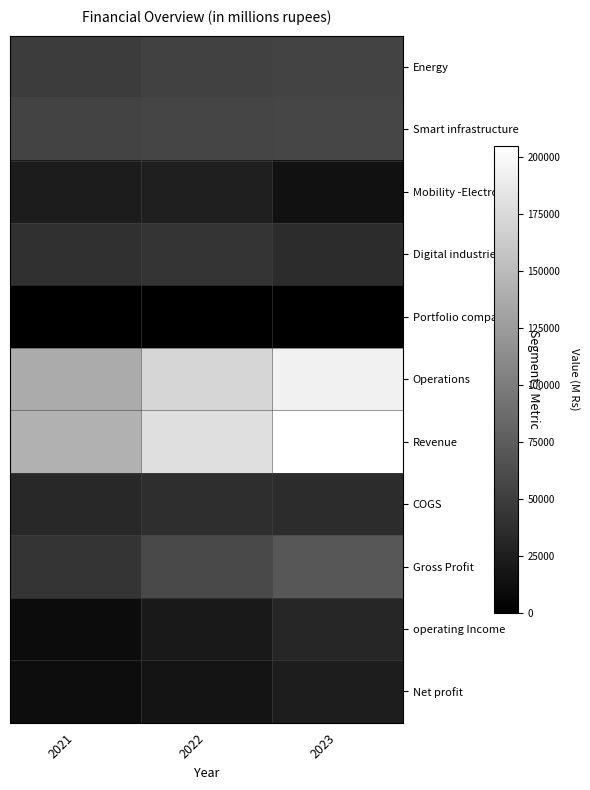

What is the difference between the highest and lowest values at 2021?

141428